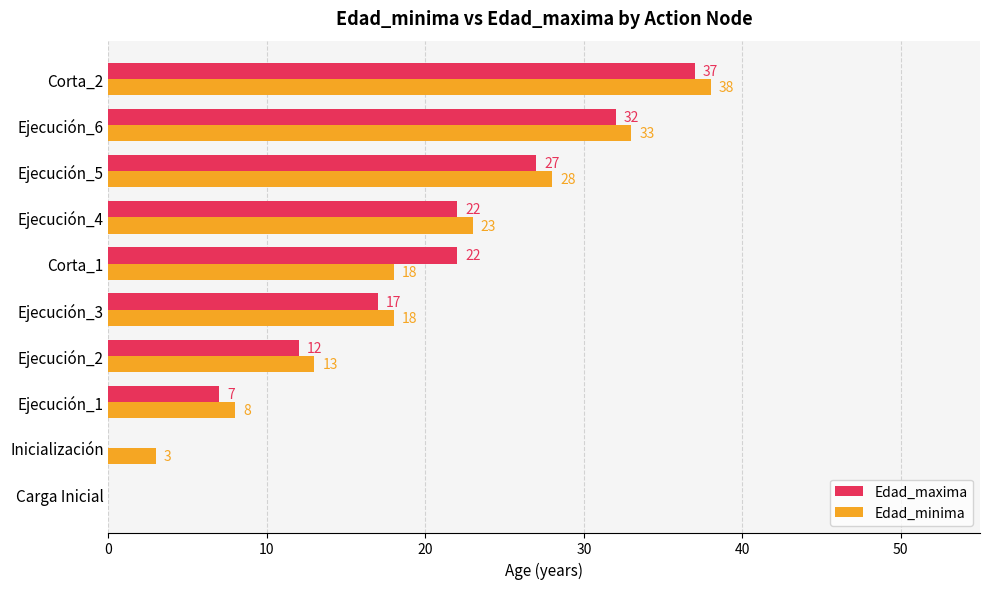

What is the sum of all Edad_maxima values?

176